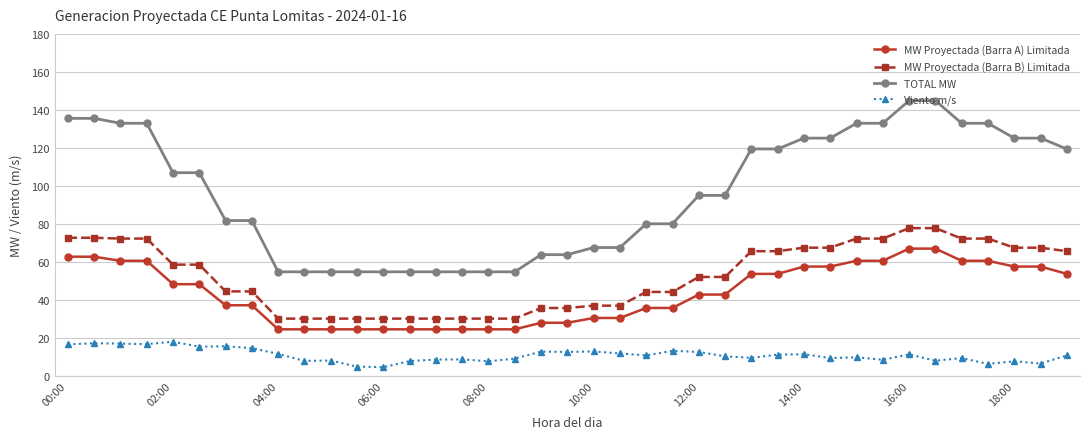

Is this an area chart (filled region under the line)?

No